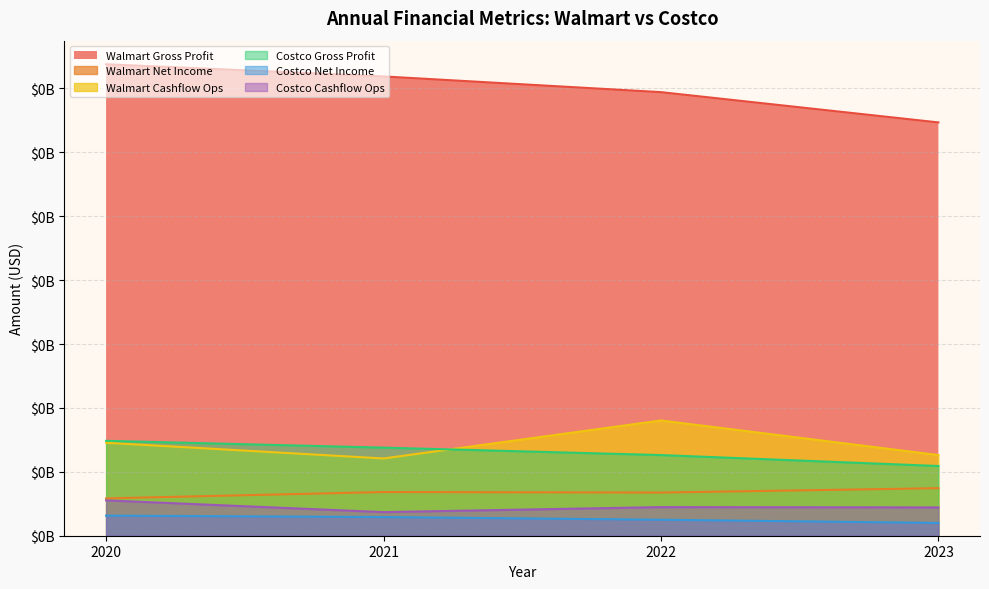

True or false: Walmart Gross Profit and Walmart Cashflow Ops cross at least once.

False